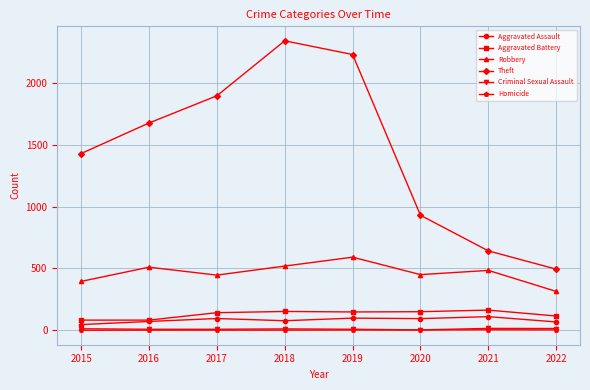

What is the sum of the Aggravated Battery values at 2022 and 2018?

267